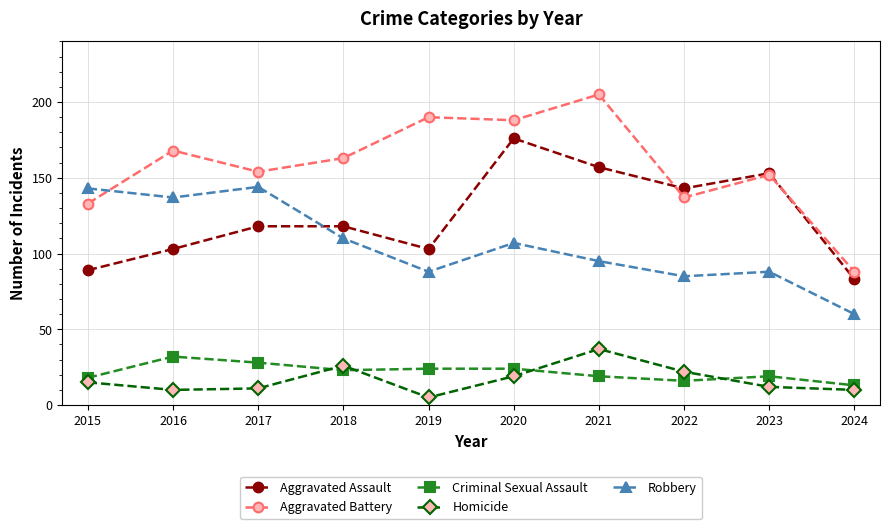

What is the sum of all Homicide values?

167